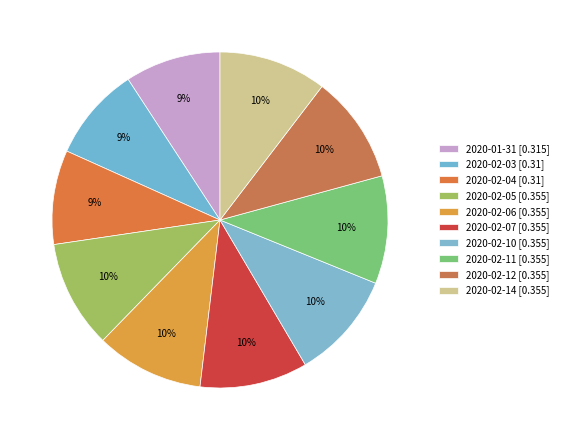

Count the number of slices in the pie.

10